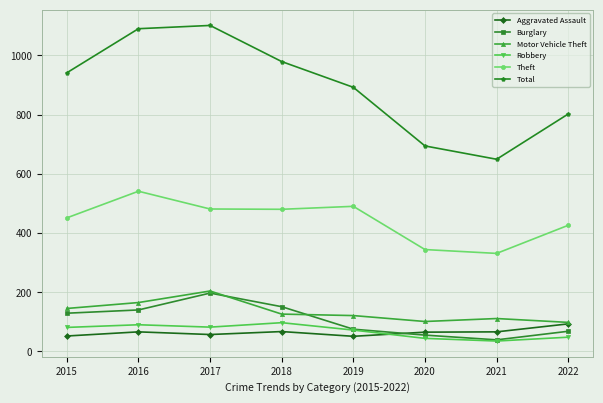

Is this an area chart (filled region under the line)?

No